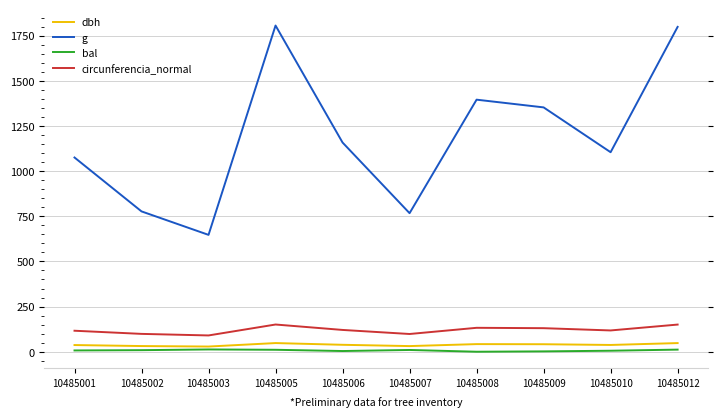

What is the average value of the circunferencia_normal series?

120.6